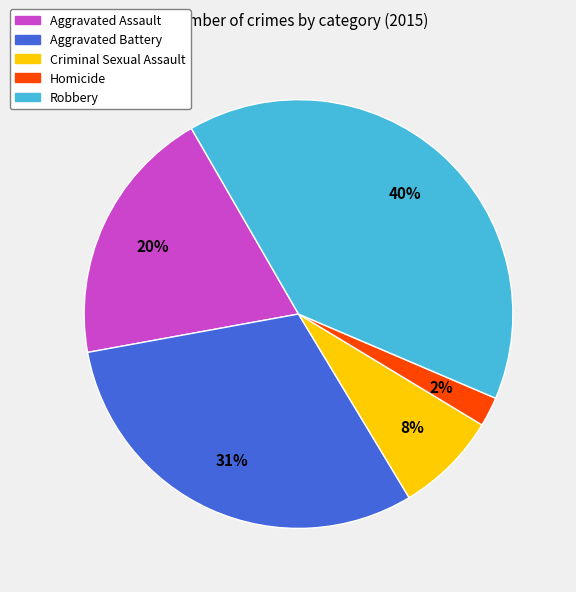

True or false: Aggravated Assault accounts for 28% of the total.

False